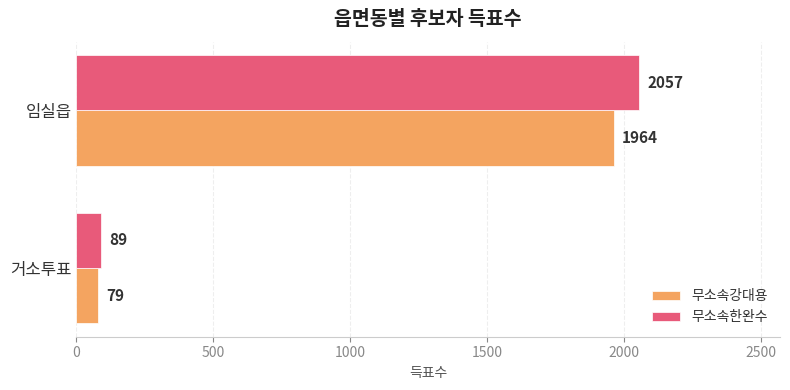

What is the sum of the 무소속한완수 values at 임실읍 and 거소투표?

2146